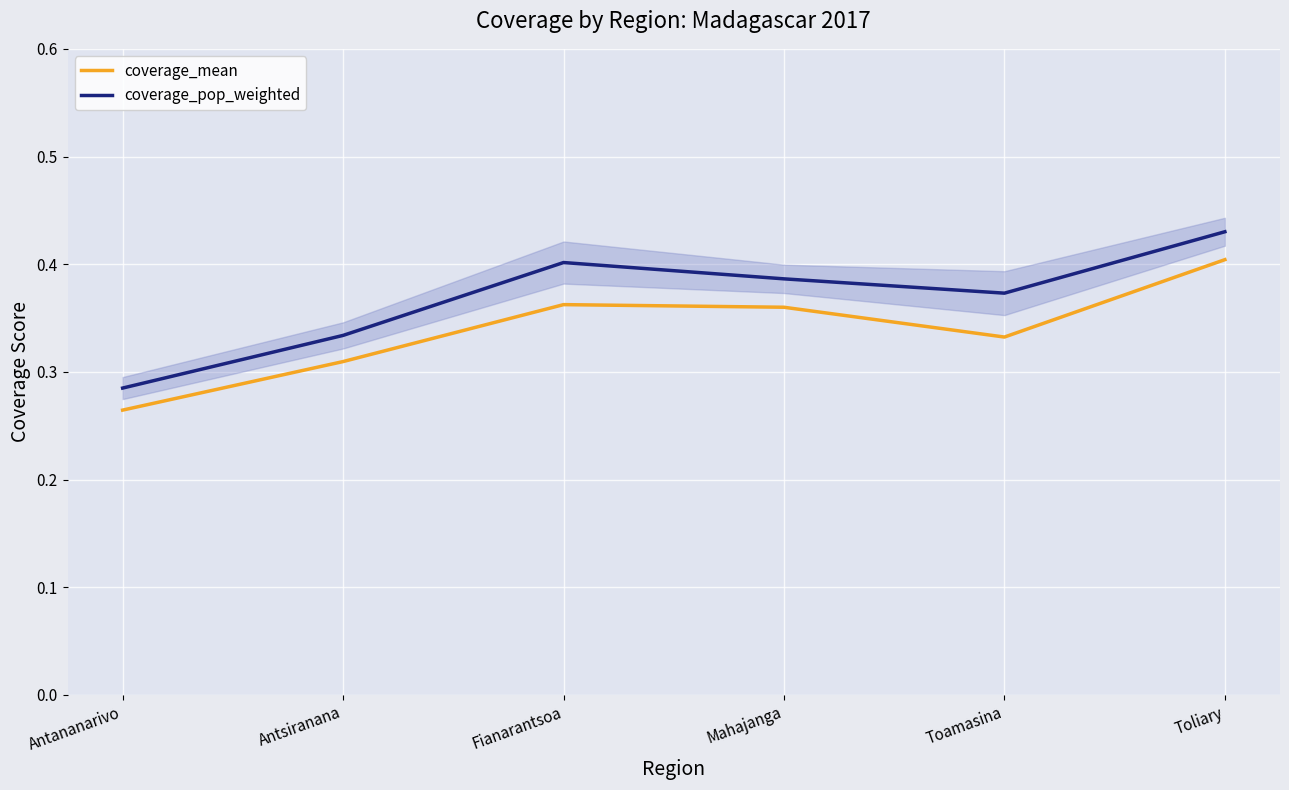

What is the minimum value for coverage_mean?

0.3